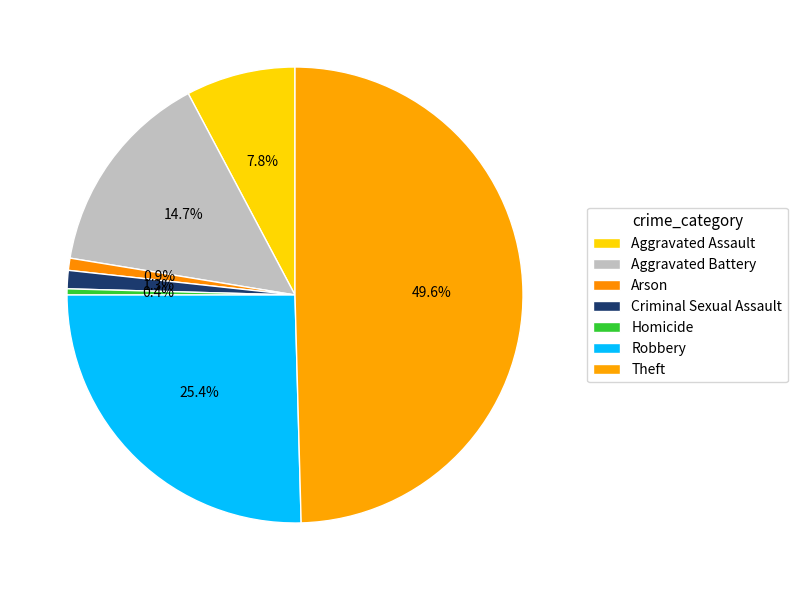

Which category has the smallest portion of the pie?

Homicide